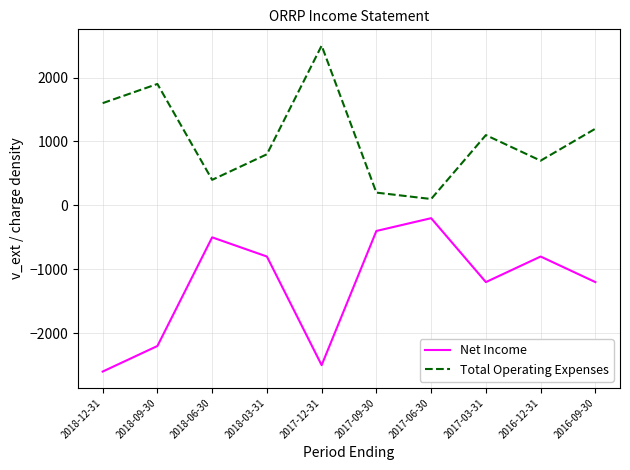

What is the average value of the Net Income series?

-1240